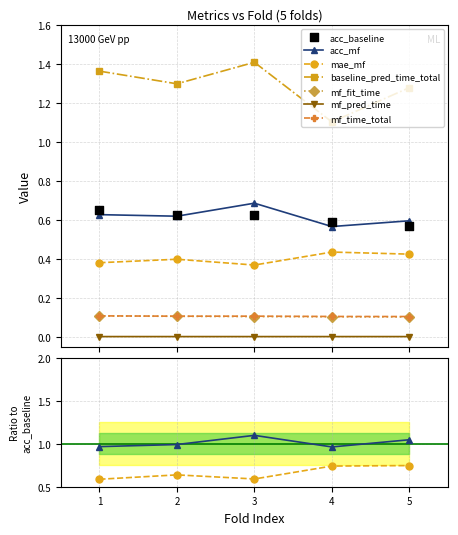

Which series reaches the minimum Y coordinate?

mf_pred_time